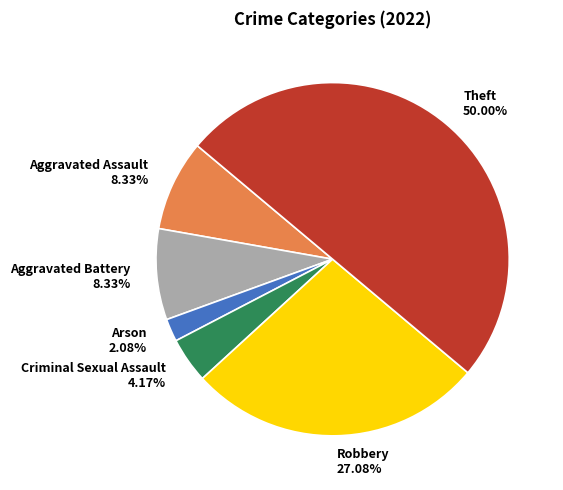

To the nearest percent, what portion does Robbery represent?

27%